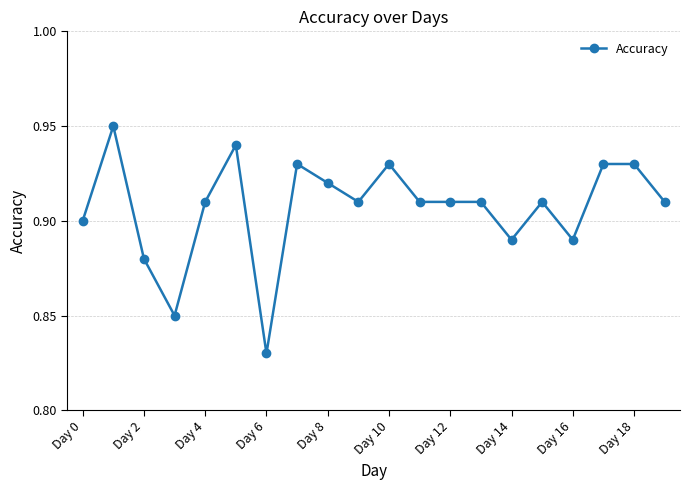

True or false: there are more than 2 points higher than both neighbors.

True